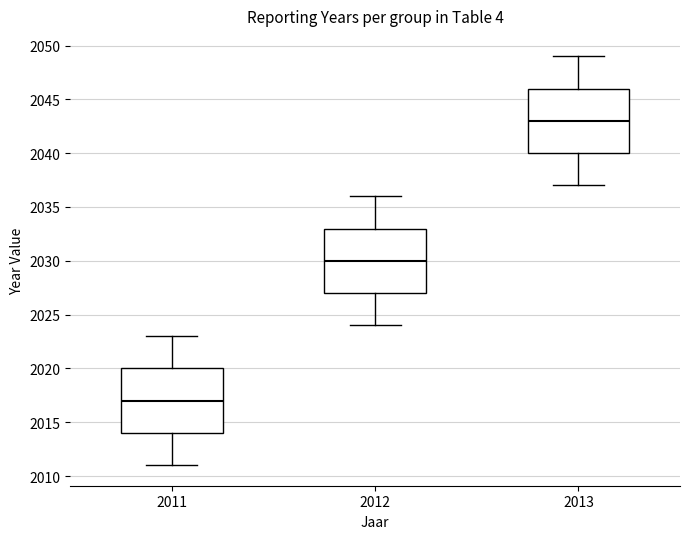

Reading left to right, read every box against the y-axis: the position of its median line, the range the box covers, and the ends of its whiskers. The values are not printed on the chart, so give them approximately, as read against the axis.

2011: median 2017, box 2014 to 2020, whiskers 2011 to 2023
2012: median 2030, box 2027 to 2033, whiskers 2024 to 2036
2013: median 2043, box 2040 to 2046, whiskers 2037 to 2049